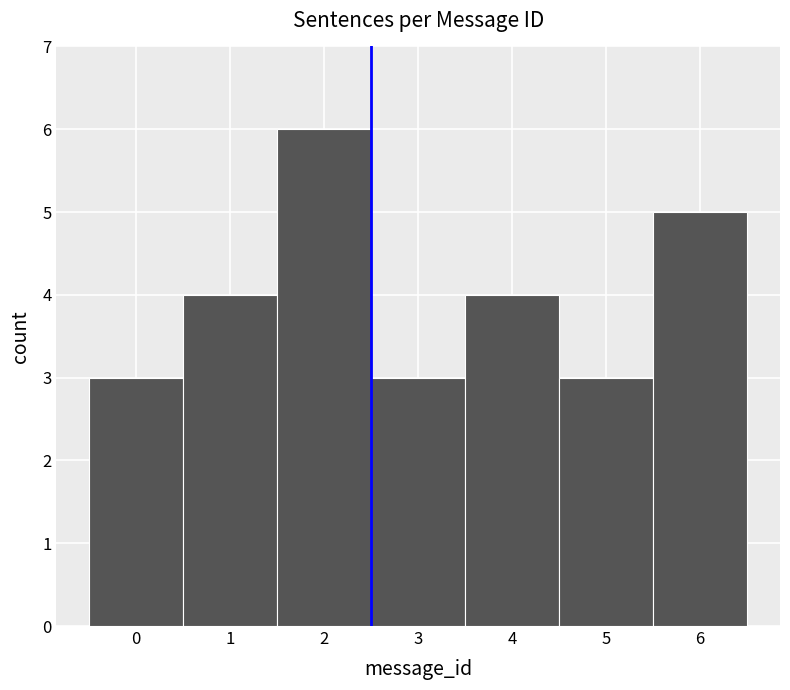

What is the height of the bar covering 5.5 to 6.5 on the x-axis? The values are not printed on the chart, so give them approximately, as read against the axis.

5